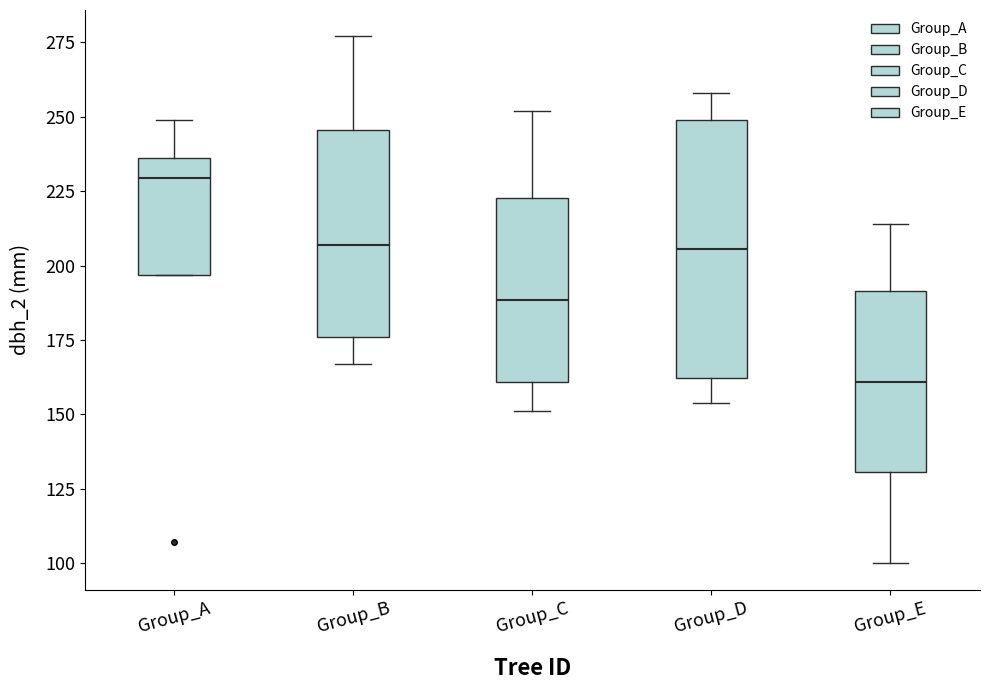

Which box's median line is the highest?

Group_A